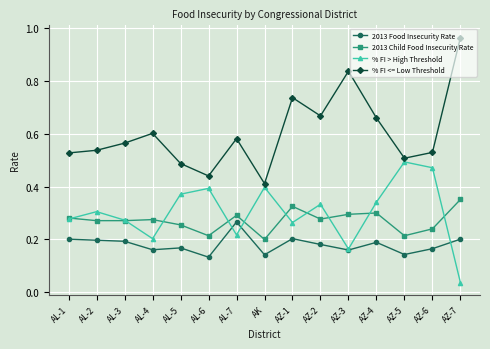

How many lines are shown in the chart?

4